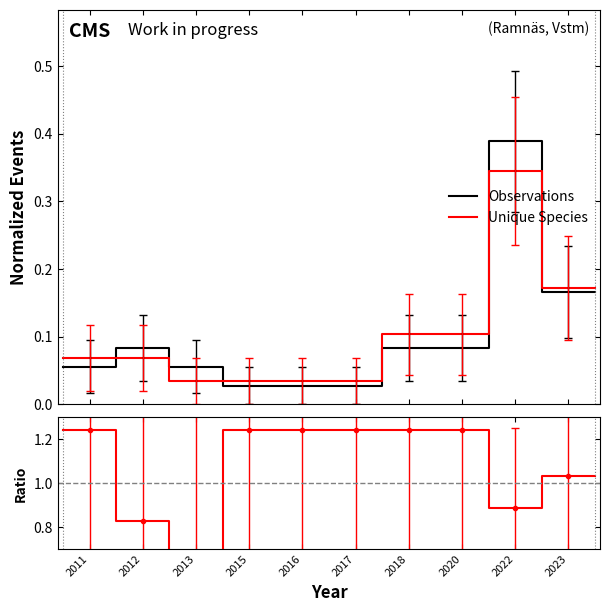

True or false: Ratio and Observations cross at least once.

False